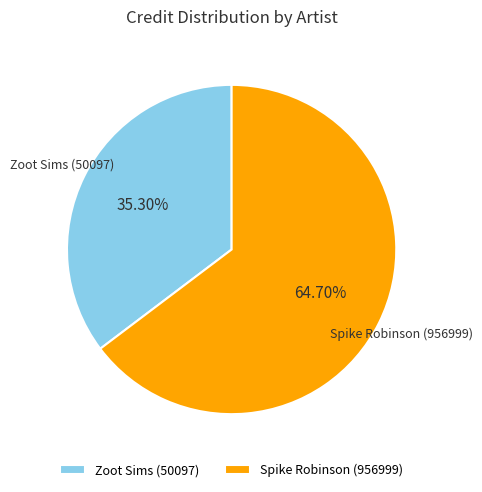

What is the smallest slice in the pie chart?

Zoot Sims (50097)